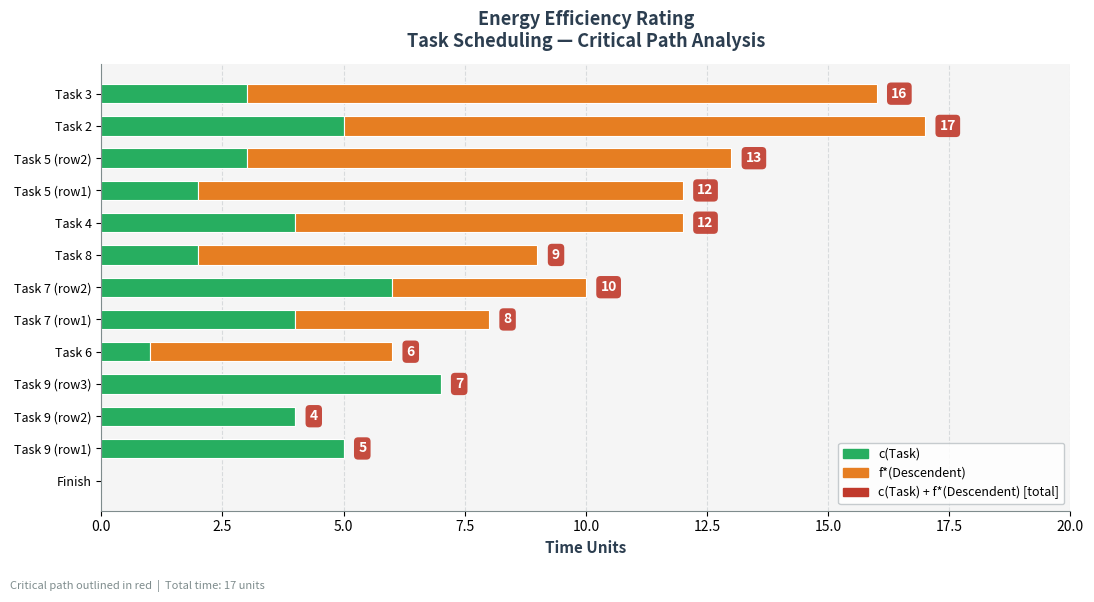

Is it true that c(Task) equals 2 at Task 9 (row1)?

False